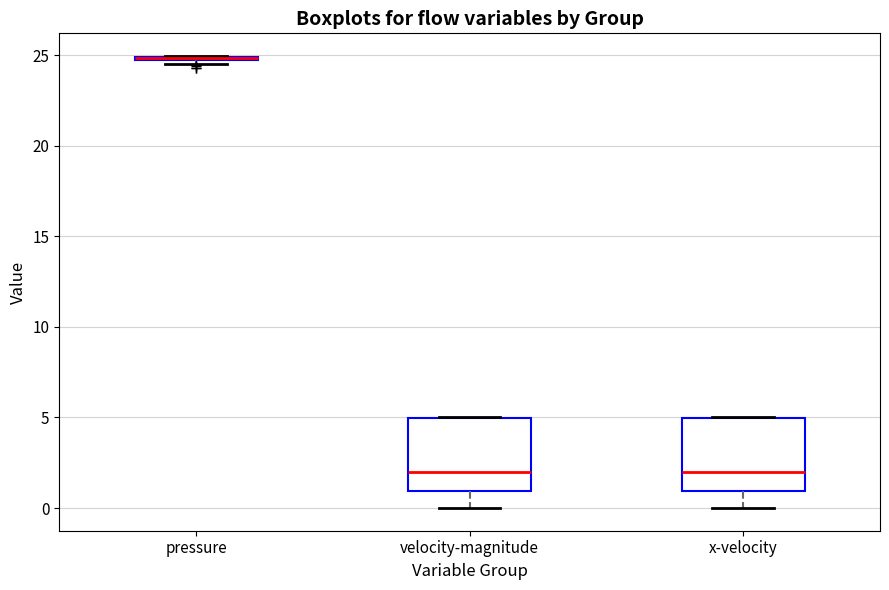

Reading left to right, read every box against the y-axis: the position of its median line, the range the box covers, and the ends of its whiskers. The values are not printed on the chart, so give them approximately, as read against the axis.

pressure: box collapsed to a line at 25.0, whiskers 24.5 to 25.0
velocity-magnitude: median 2.0, box 1.0 to 5.0, whiskers 0.0 to 5.0
x-velocity: median 2.0, box 1.0 to 5.0, whiskers 0.0 to 5.0